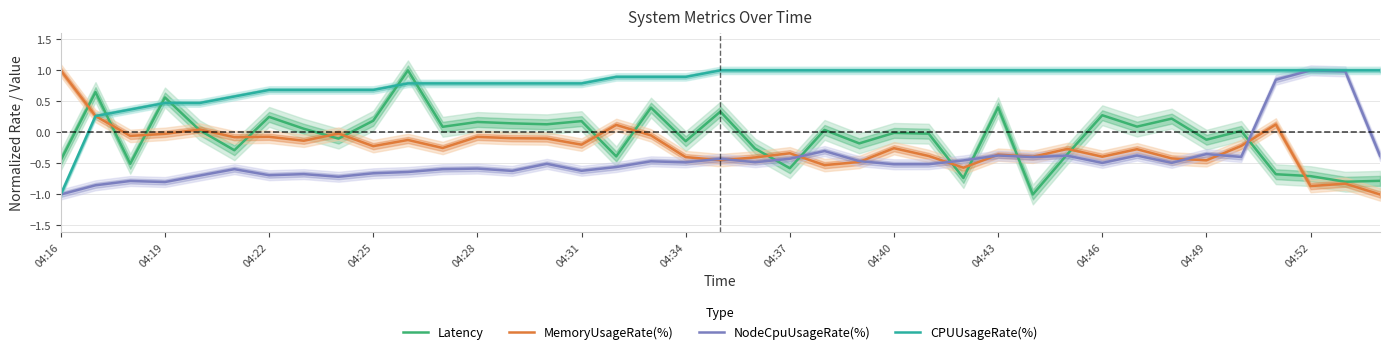

Count the number of categories in the chart.

39